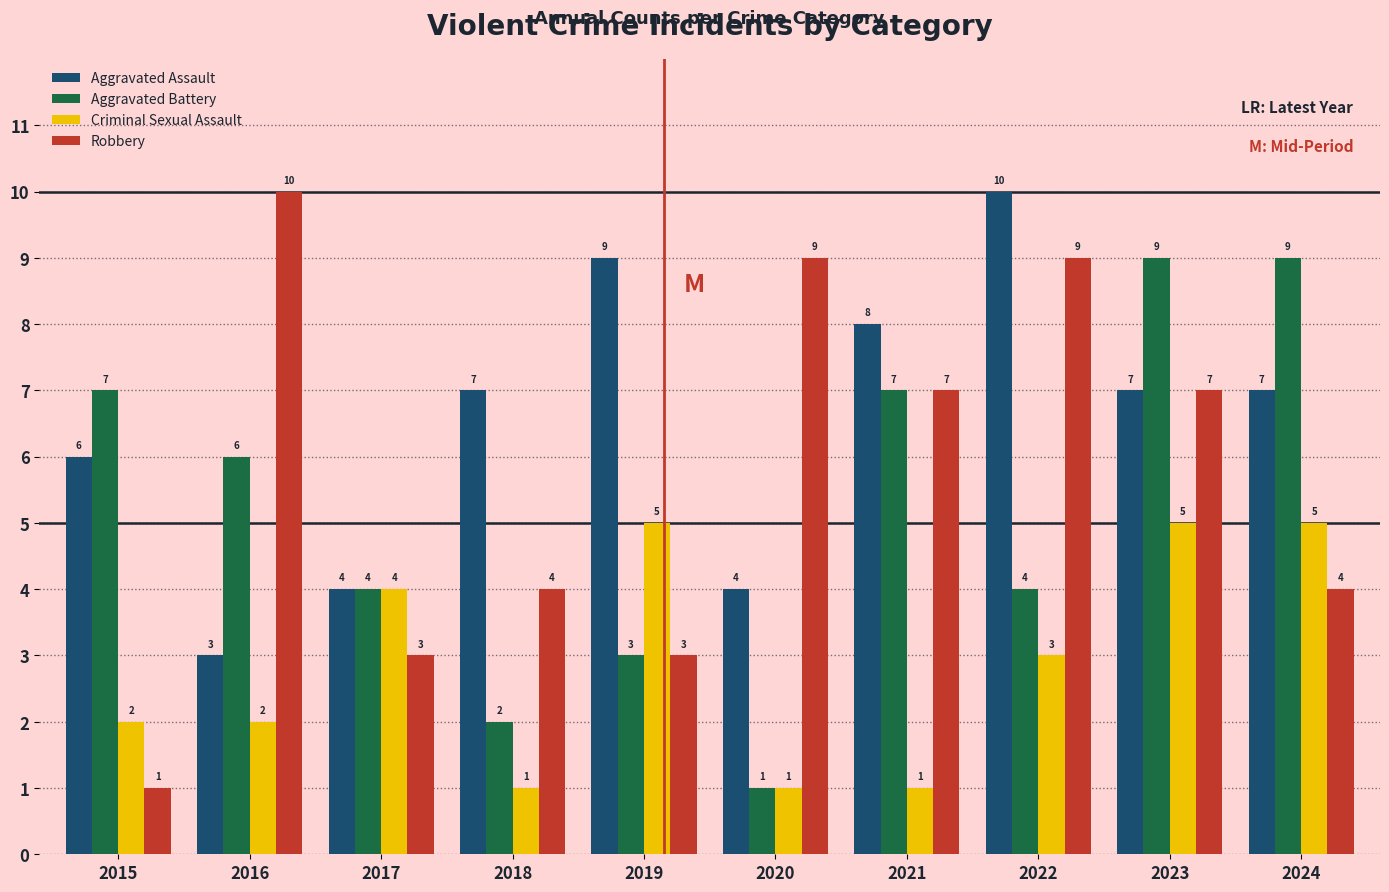

Reading left to right, transcribe all the data shown in this chart.

Aggravated Assault: 6	3	4	7	9	4	8	10	7	7
Aggravated Battery: 7	6	4	2	3	1	7	4	9	9
Criminal Sexual Assault: 2	2	4	1	5	1	1	3	5	5
Robbery: 1	10	3	4	3	9	7	9	7	4